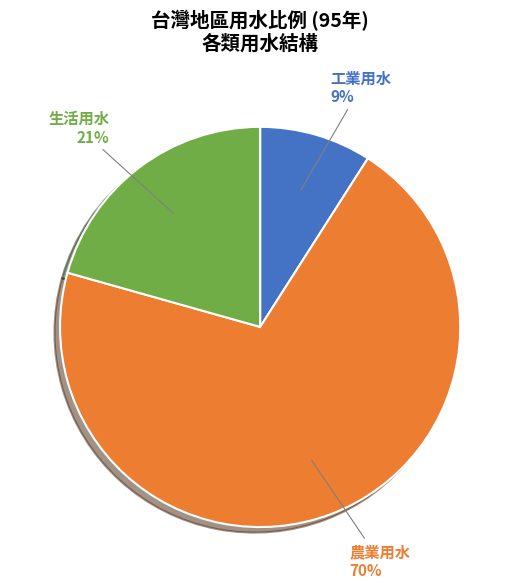

The 工業用水 slice represents 2% of the pie. True or false?

False